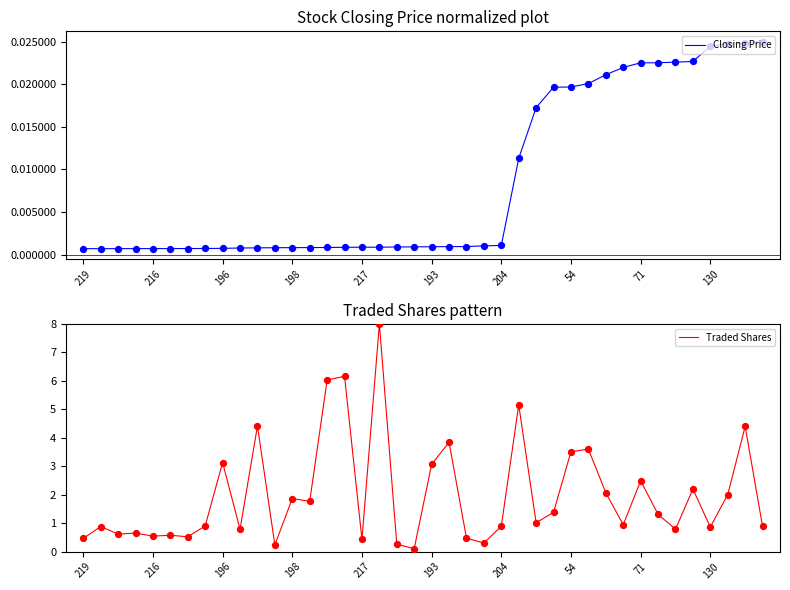

Which series reaches the maximum Y coordinate?

Traded Shares